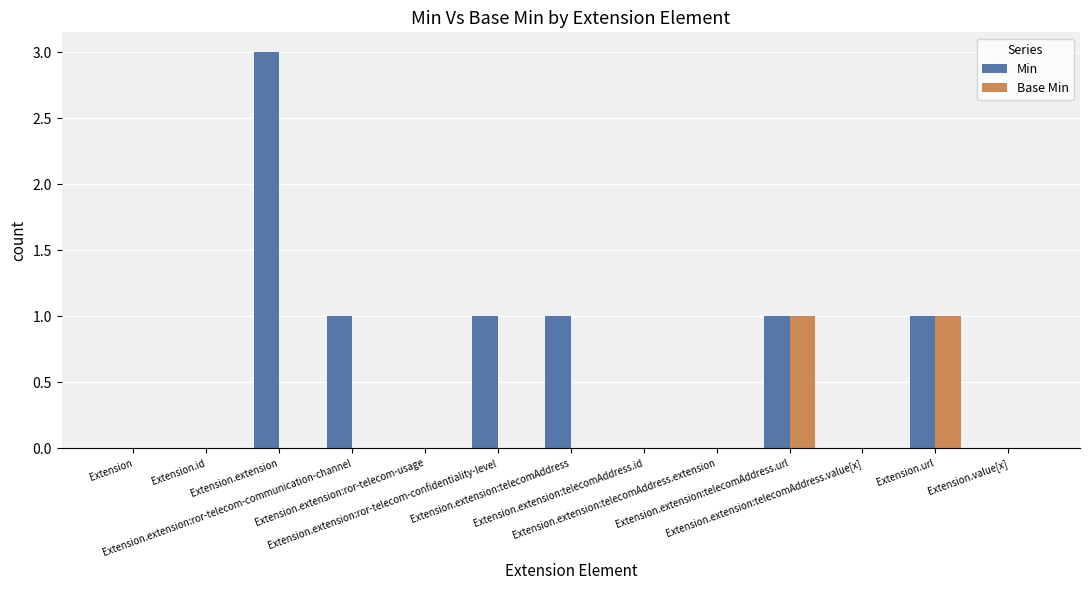

Which series has the largest total across all categories?

Min